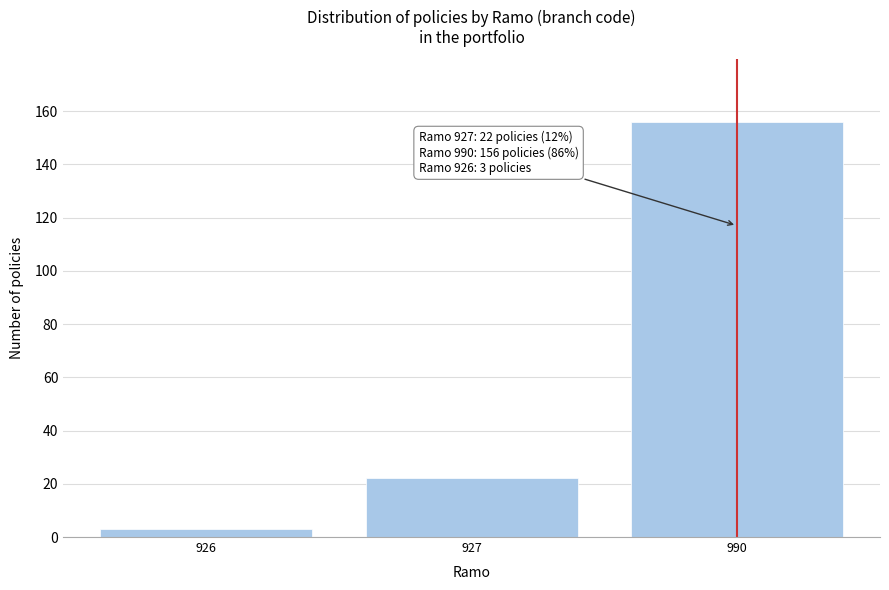

Reading right to left, extract all data points from this chart.

990=156	927=22	926=3